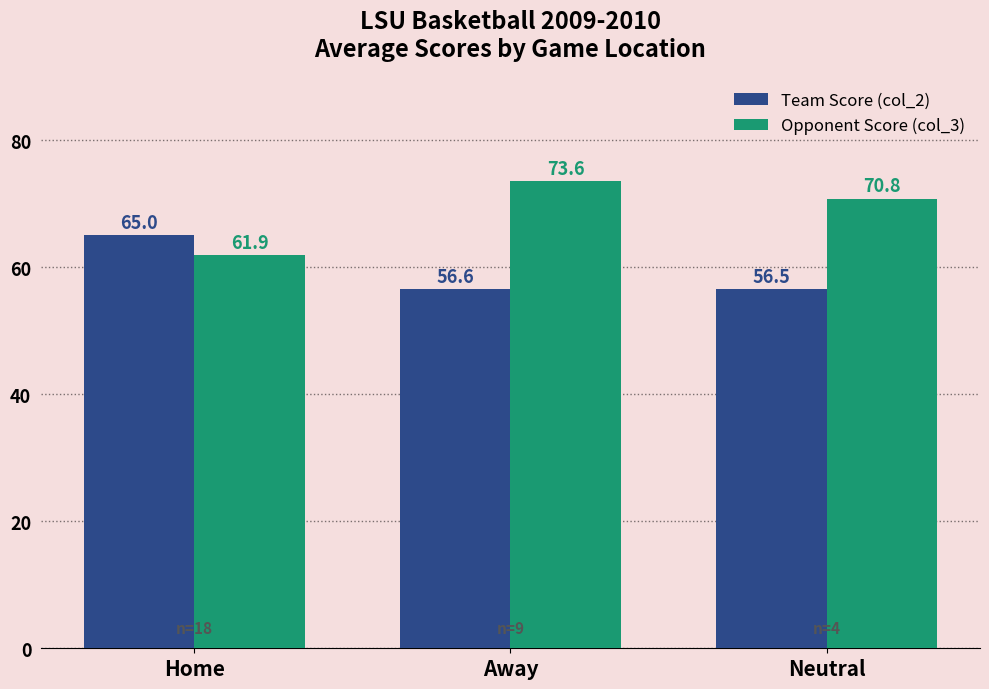

What are all the series names shown in the legend?

Team Score (col_2), Opponent Score (col_3)